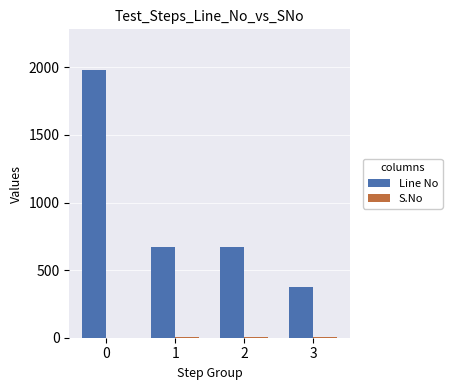

The value of Line No at 2 is 420. True or false?

False